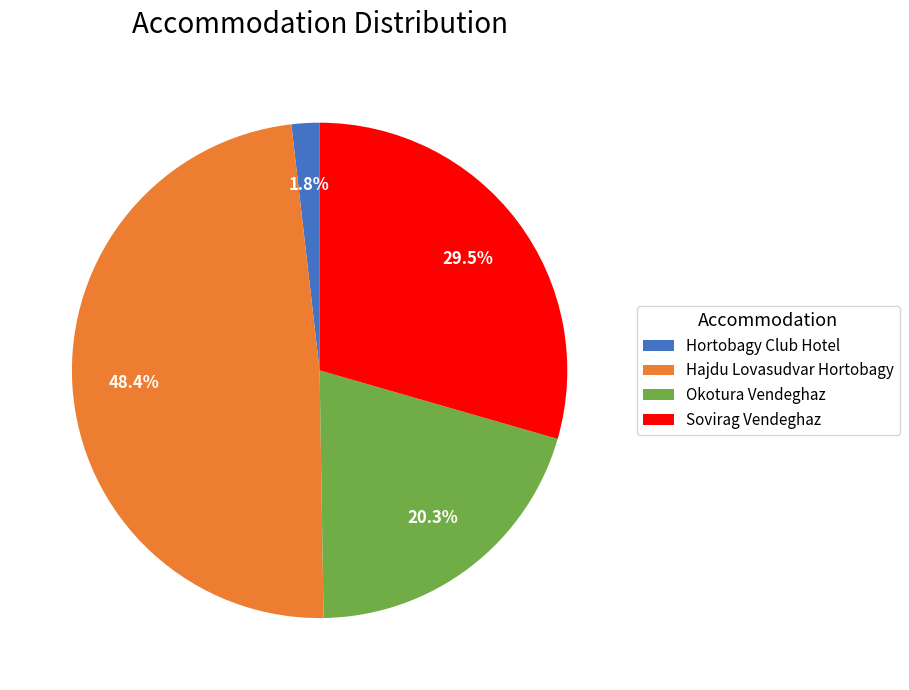

How many segments does this pie chart have?

4